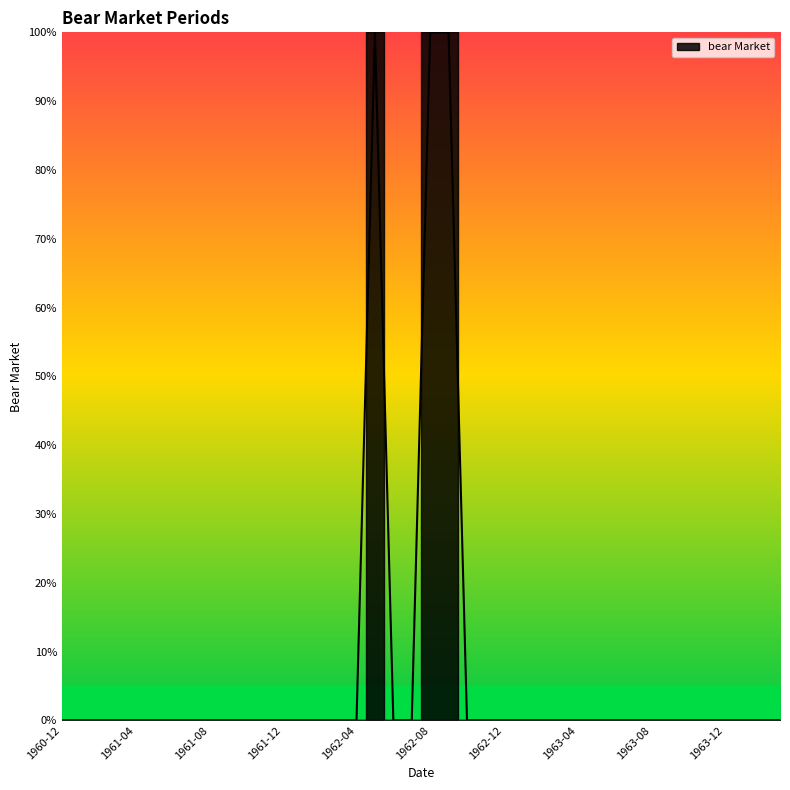

Reading left to right, extract all data points from this chart.

0	0	0	0	0	0	0	0	0	0	0	0	0	0	0	0	0	1	0	0	1	1	0	0	0	0	0	0	0	0	0	0	0	0	0	0	0	0	0	0